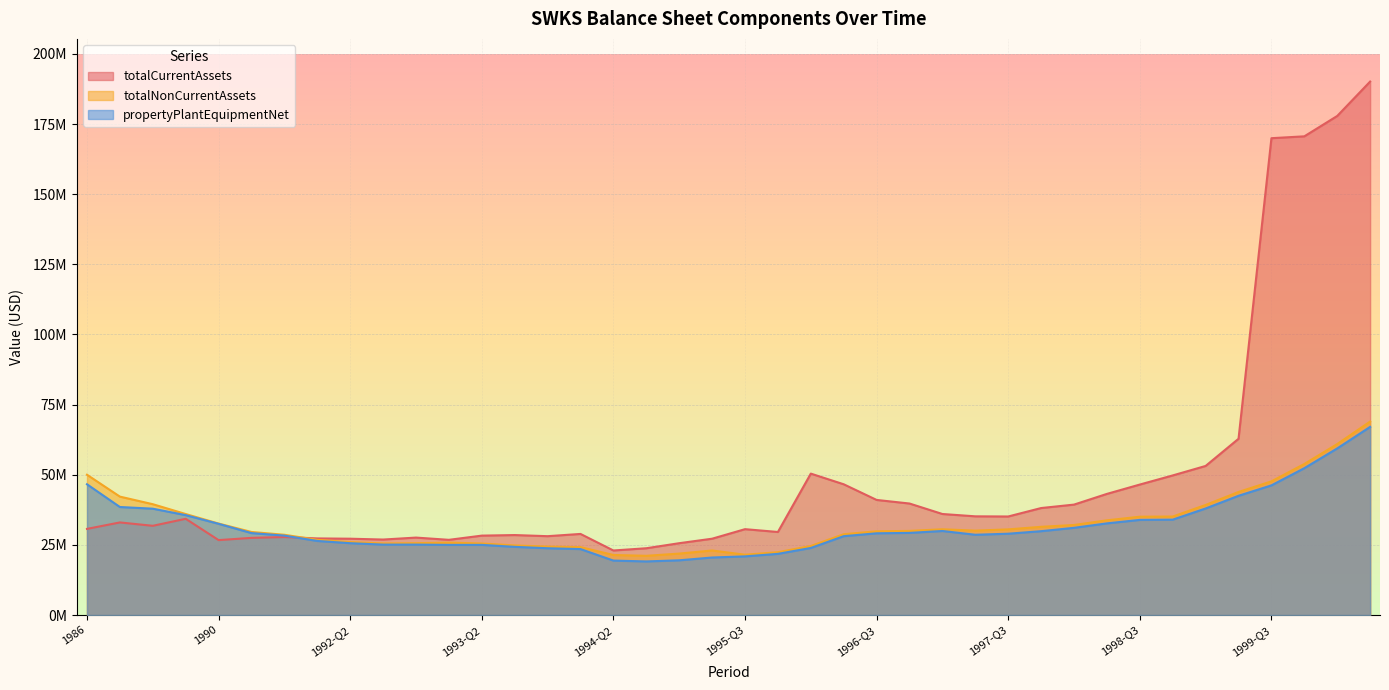

What is the sum of all totalNonCurrentAssets values?

1304702000